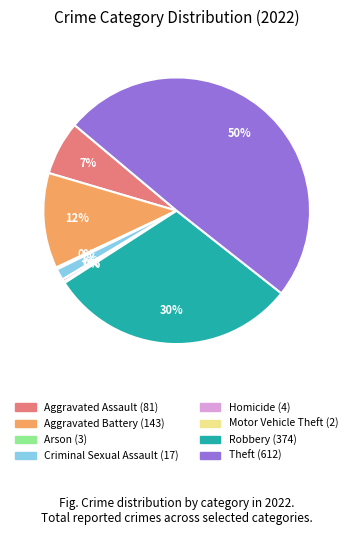

Which slice is the largest?

Theft